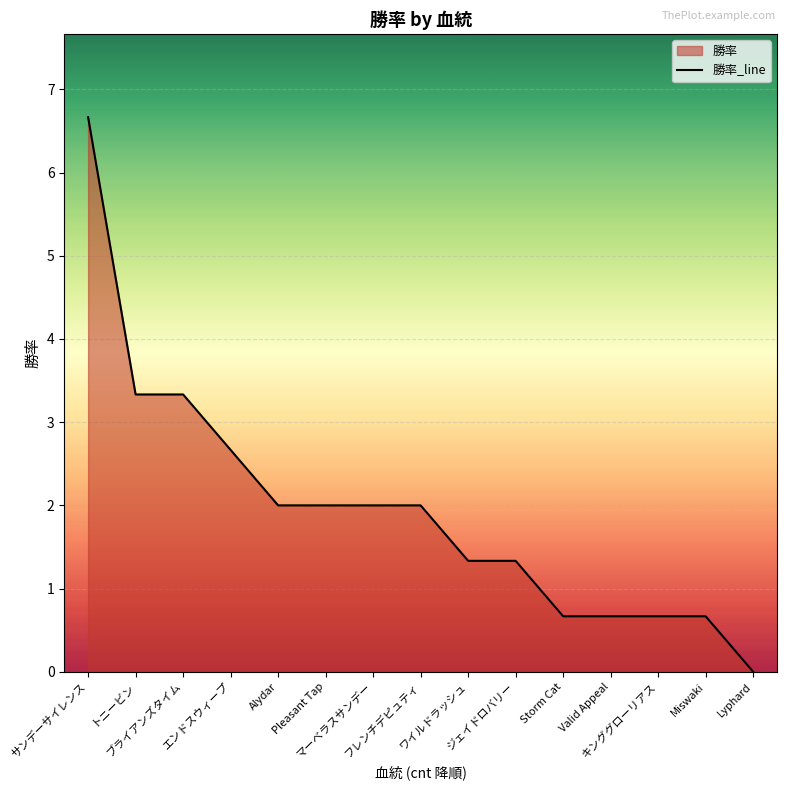

Rank the categories by value from highest to lowest.

サンデーサイレンス, トニービン, ブライアンズタイム, エンドスウィープ, Alydar, Pleasant Tap, マーベラスサンデー, フレンチデピュティ, ワイルドラッシュ, ジェイドロバリー, Storm Cat, Valid Appeal, キンググローリアス, Miswaki, Lyphard